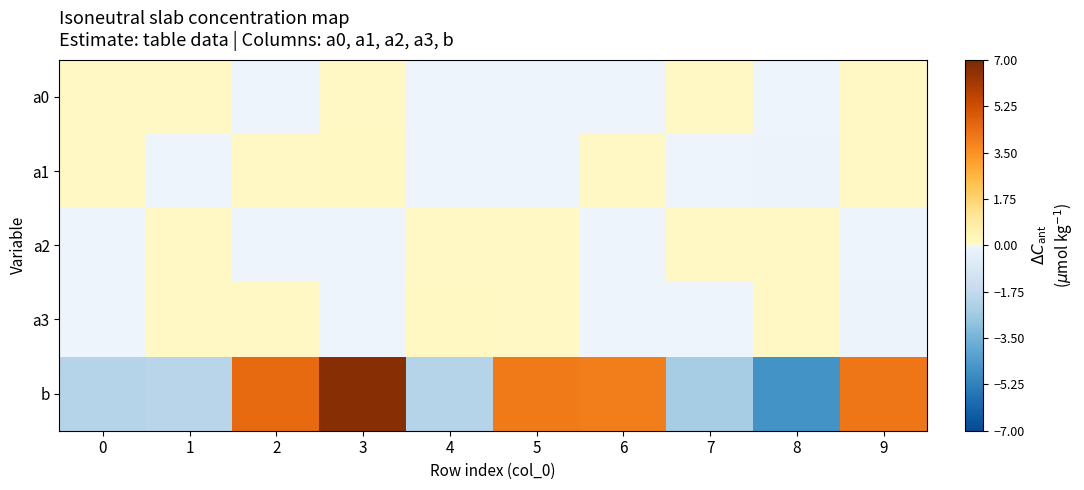

Reading left to right, transcribe all the data shown in this chart.

a0: 0=0.0	1=0.0	2=-0.0	3=0.0	4=-0.0	5=-0.0	6=-0.0	7=0.0	8=-0.0	9=0.0
a1: 0=0.0	1=-0.0	2=0.0	3=0.1	4=-0.0	5=-0.0	6=0.0	7=-0.0	8=-0.1	9=0.0
a2: 0=-0.0	1=0.0	2=-0.0	3=-0.0	4=0.0	5=0.0	6=-0.0	7=0.0	8=0.0	9=-0.0
a3: 0=-0.0	1=0.0	2=0.0	3=-0.1	4=0.1	5=0.0	6=-0.0	7=-0.0	8=0.1	9=-0.1
b: 0=-2.1	1=-2.0	2=4.5	3=6.7	4=-2.1	5=4.1	6=4.0	7=-2.5	8=-4.7	9=4.1